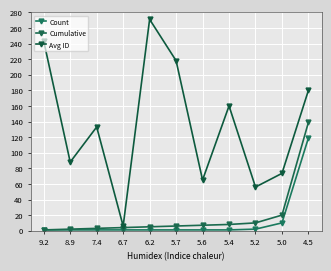

What is the difference between the maximum and minimum values in the Avg ID series?

265.0